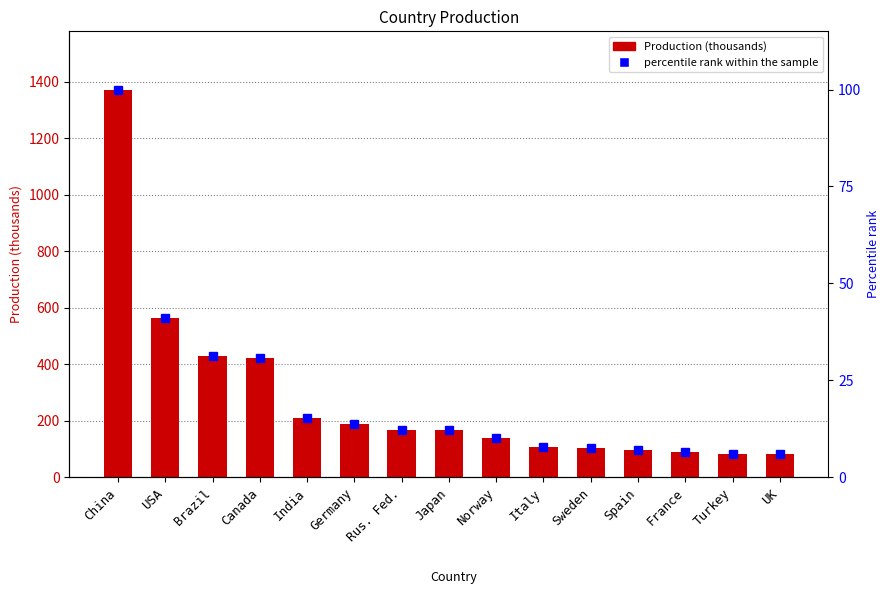

Which series has the widest spread of values?

Production (thousands)